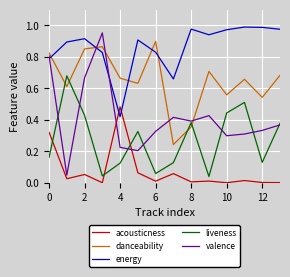

Count the danceability values in the range 0 to 1.

14